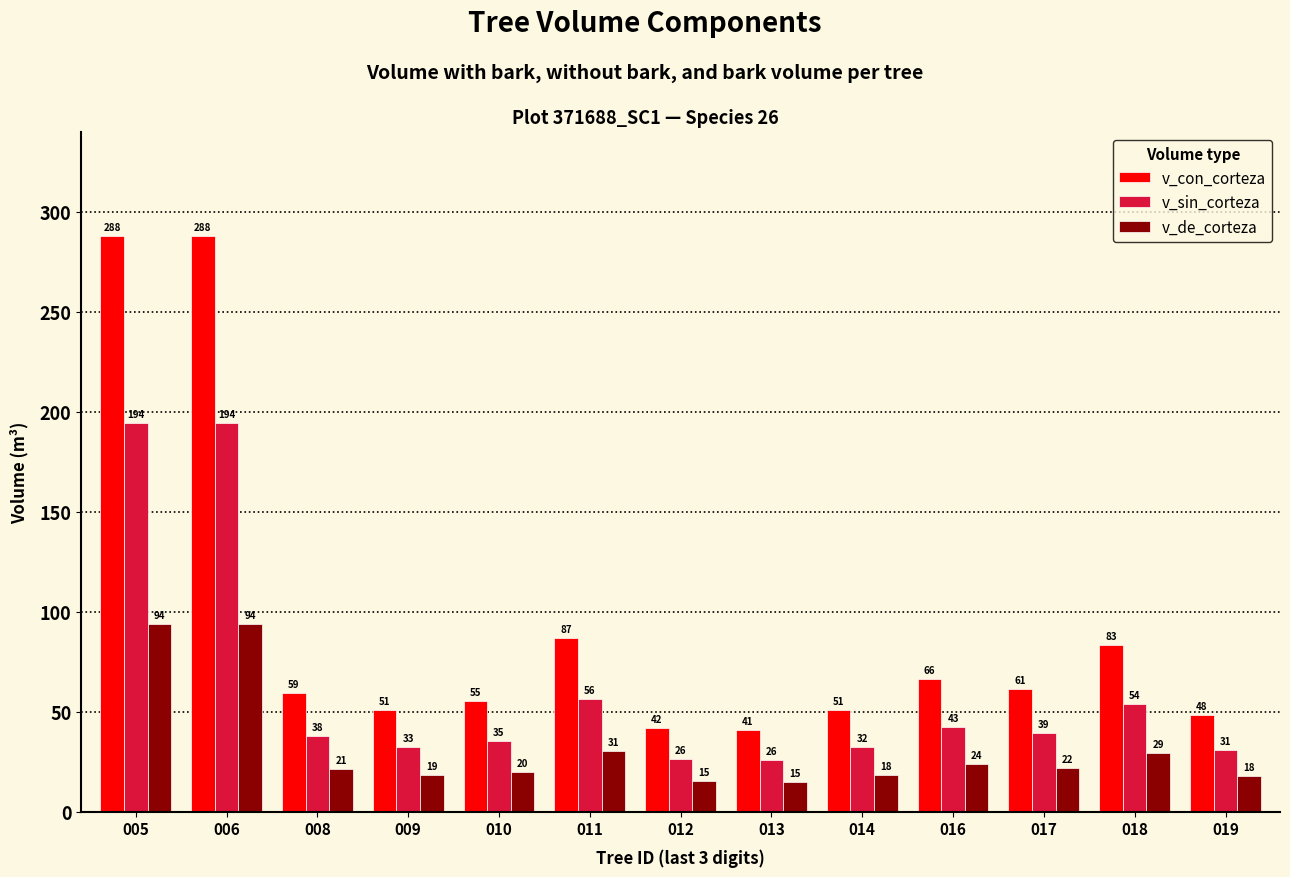

What is the maximum value for v_con_corteza?

288.0